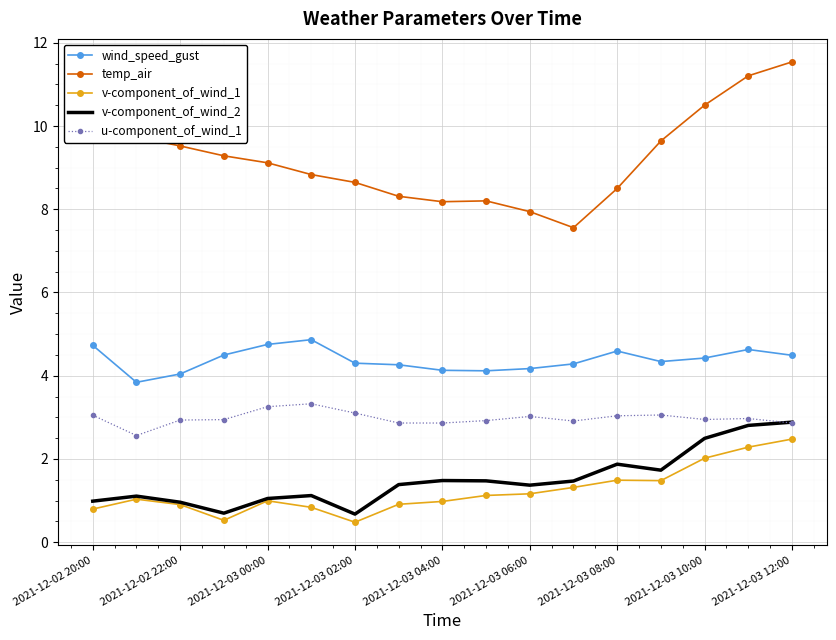

Which series has the widest spread of values?

temp_air